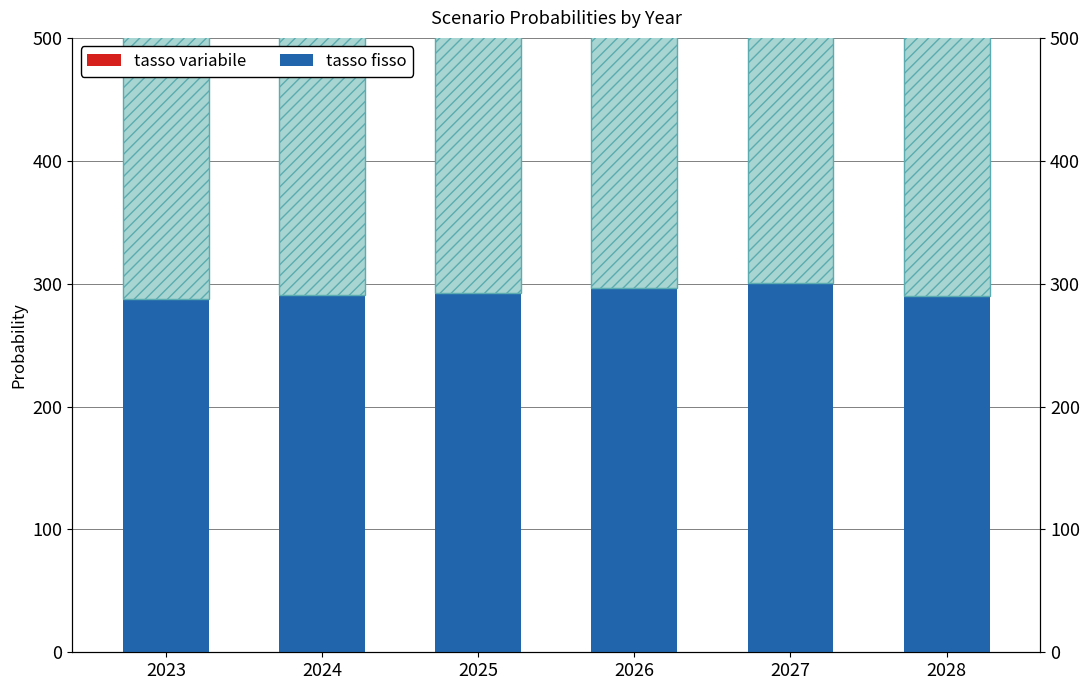

What are all the series names shown in the legend?

tasso fisso, tasso variabile